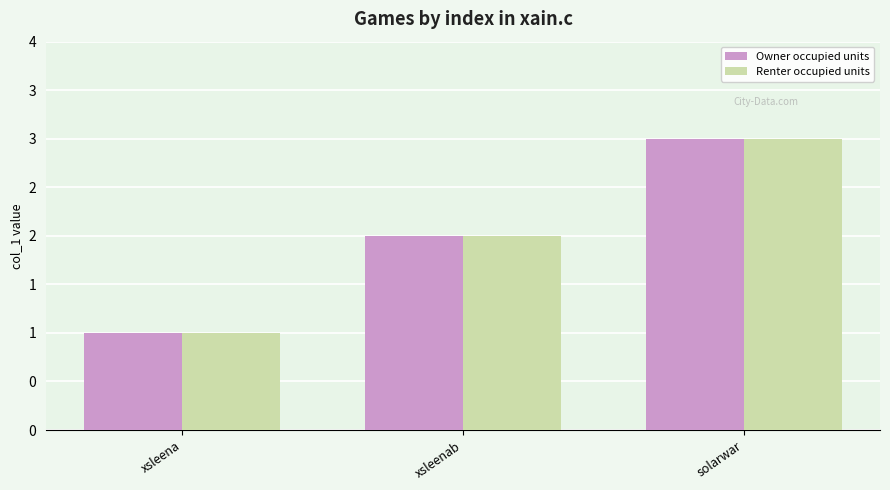

At which label does Renter occupied units first exceed 2?

solarwar